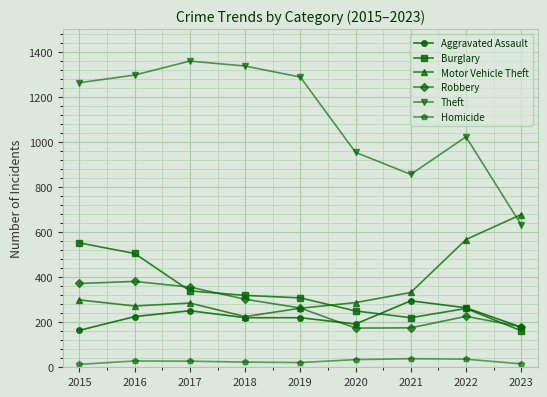

Between which two adjacent categories do Theft and Motor Vehicle Theft first intersect?

2022 and 2023